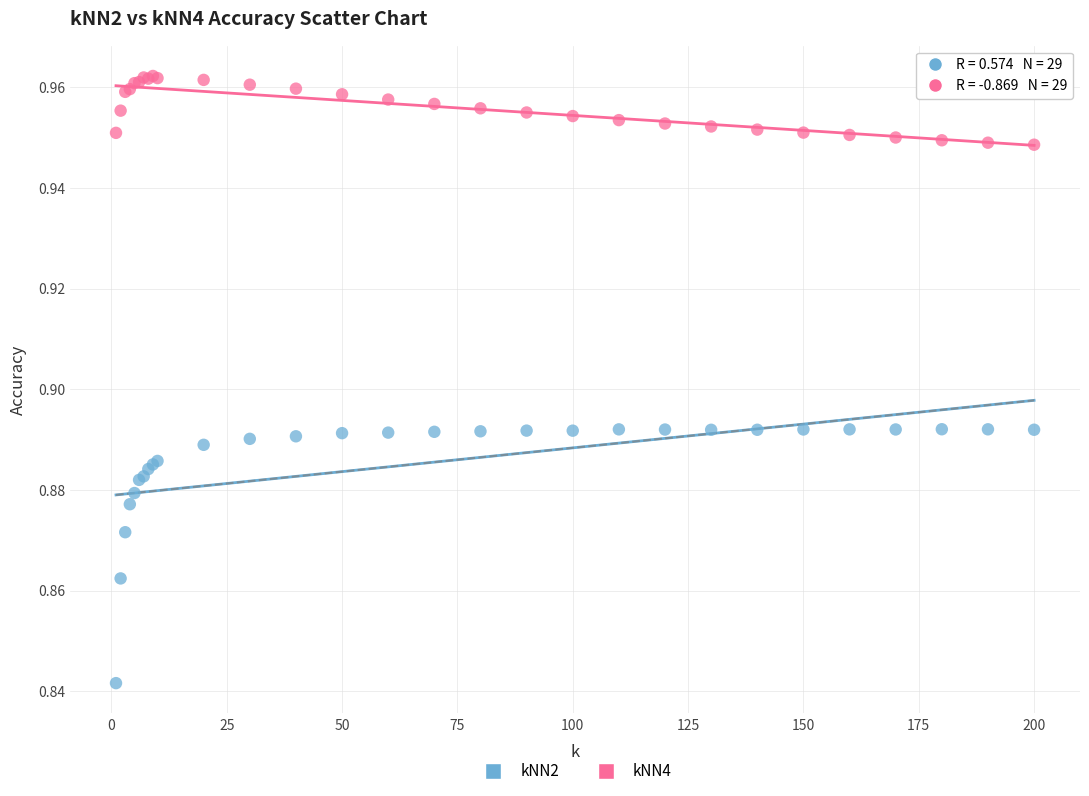

Which series reaches the minimum Y coordinate?

kNN2